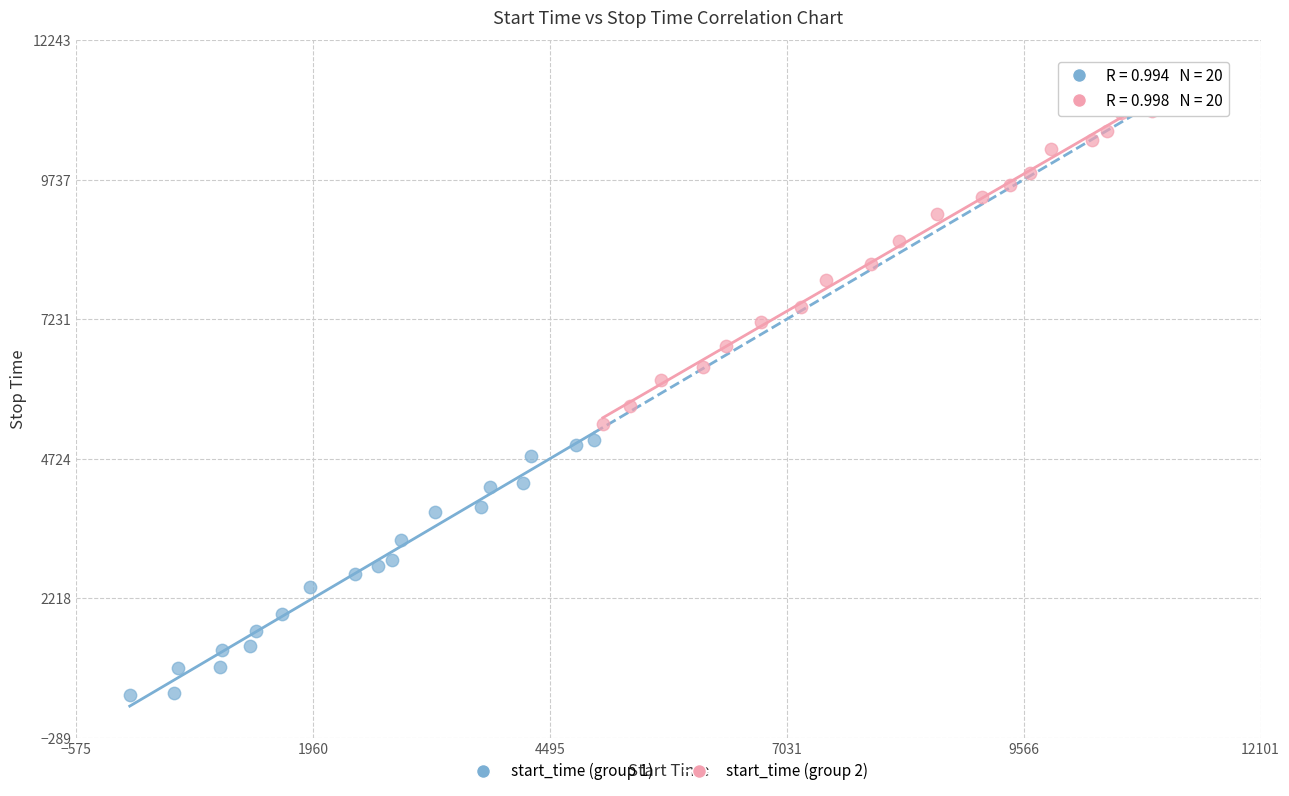

What are all the series names shown in the legend?

start_time (group 1), start_time (group 2)